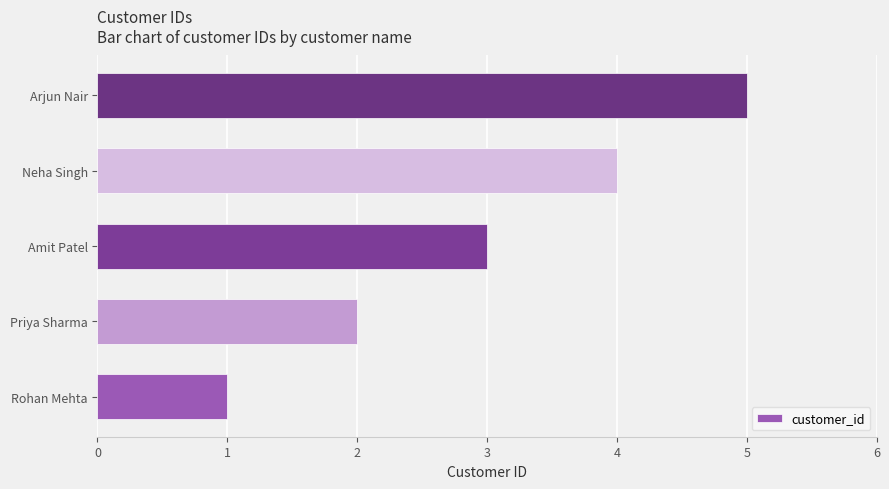

Read the value at Amit Patel.

3